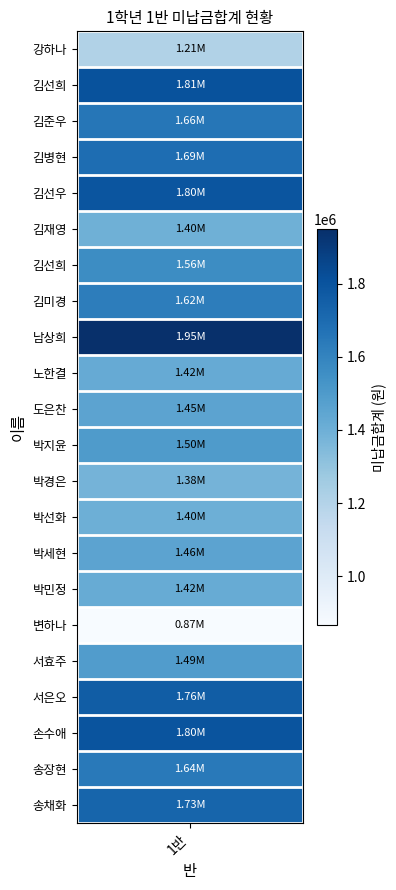

True or false: the data shows 449925 at 서효주.

False